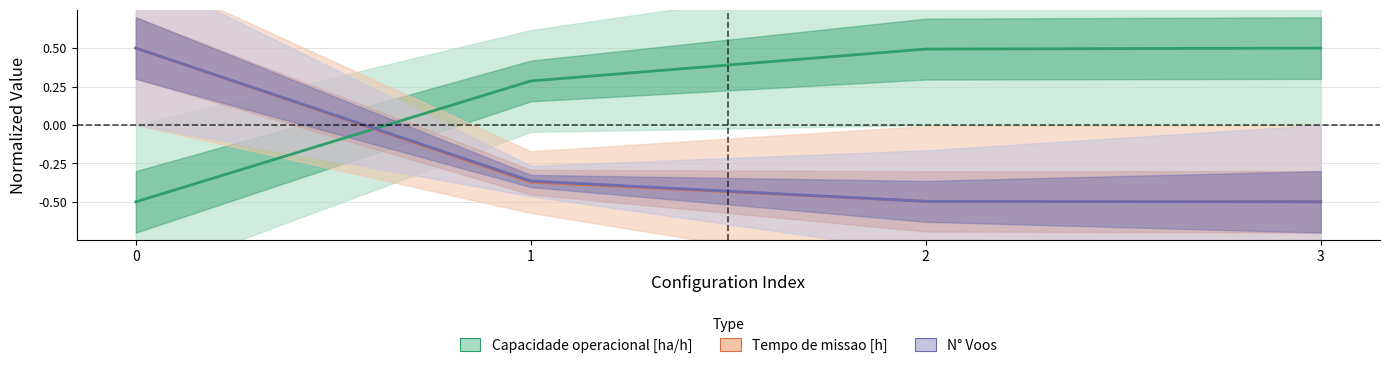

Is it true that Capacidade operacional [ha/h] equals 0.5 at 3?

True